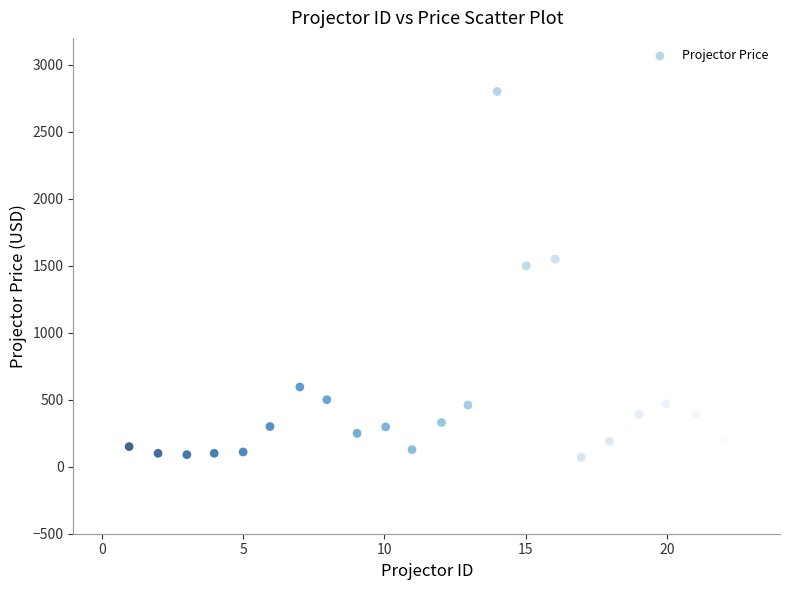

What Y value in the scatter plot is closest to 1434?

1500.0